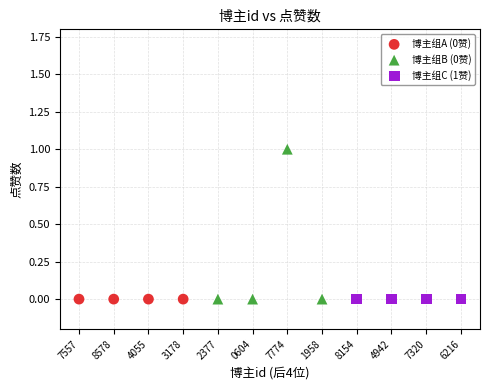

Which series contains the highest Y value?

博主组B (0赞)